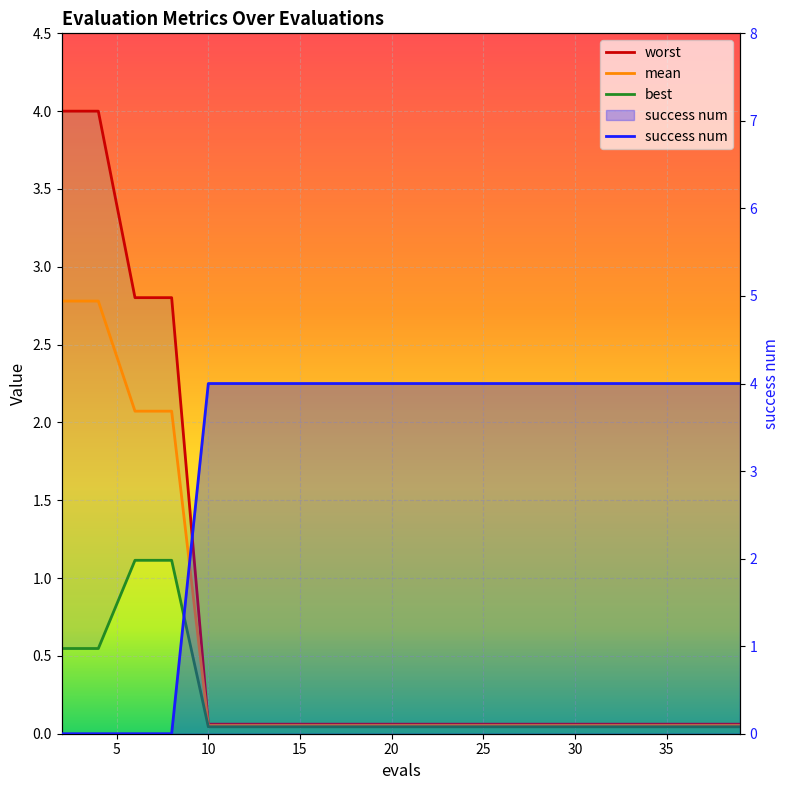

What is the sum of all worst values?

14.6